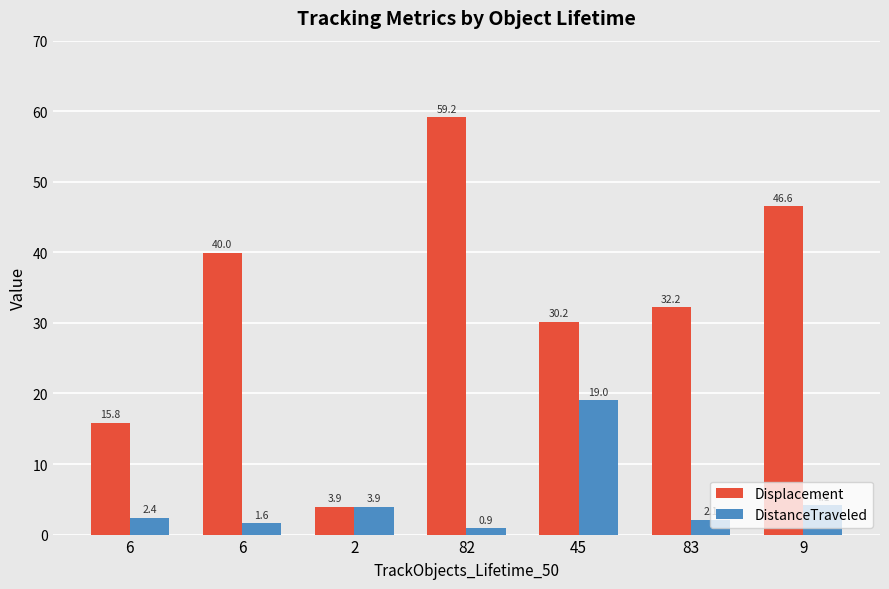

What is the difference between the maximum and minimum values in the DistanceTraveled series?

18.1